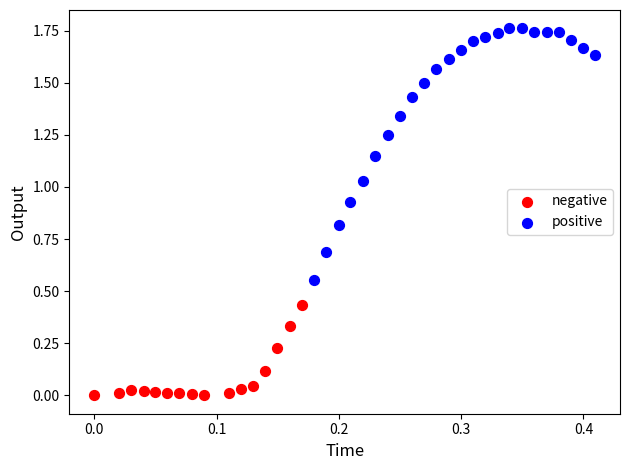

Which series contains the lowest Y value?

negative